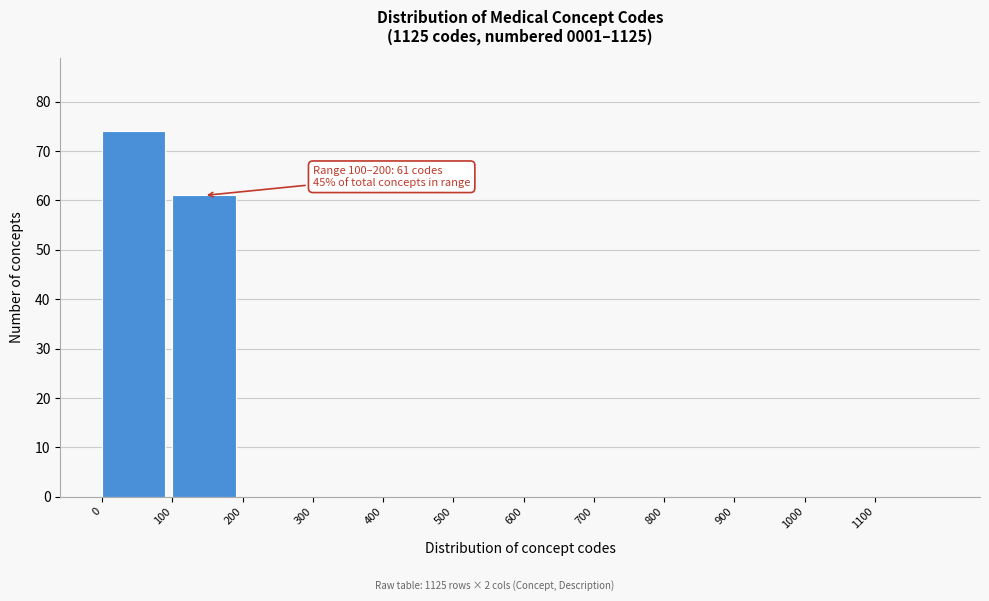

Which range on the x-axis has the tallest bar?

0 to 100